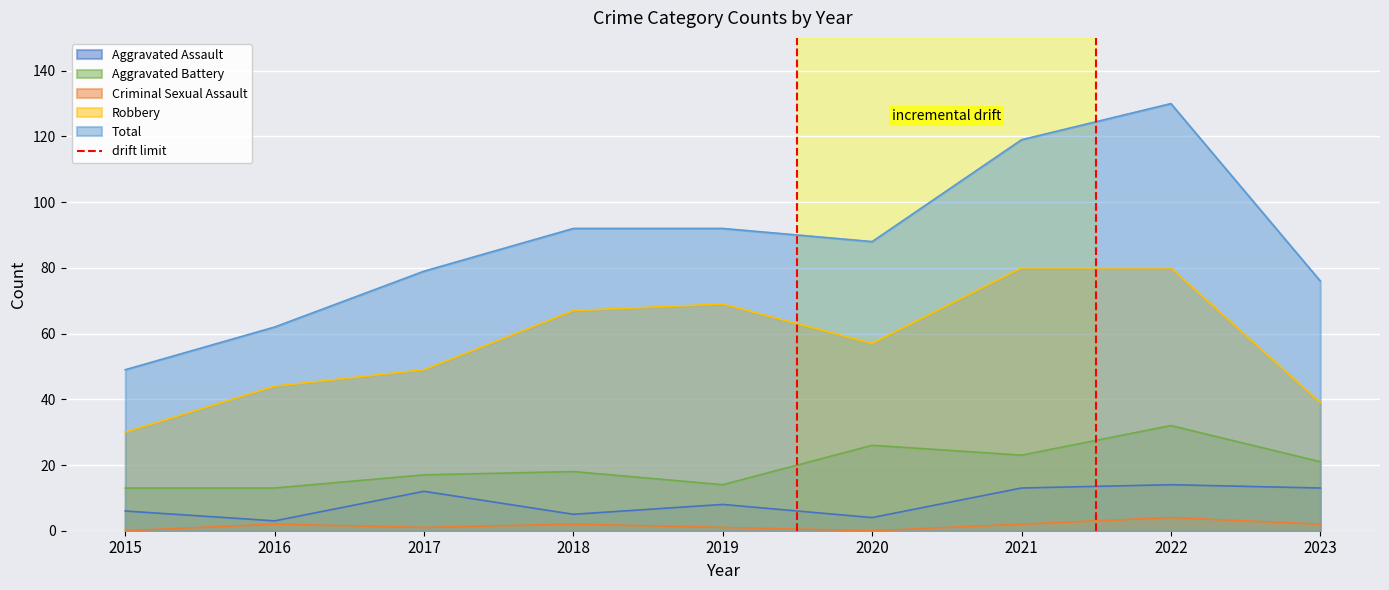

True or false: the data shows 0 at 2015.

True